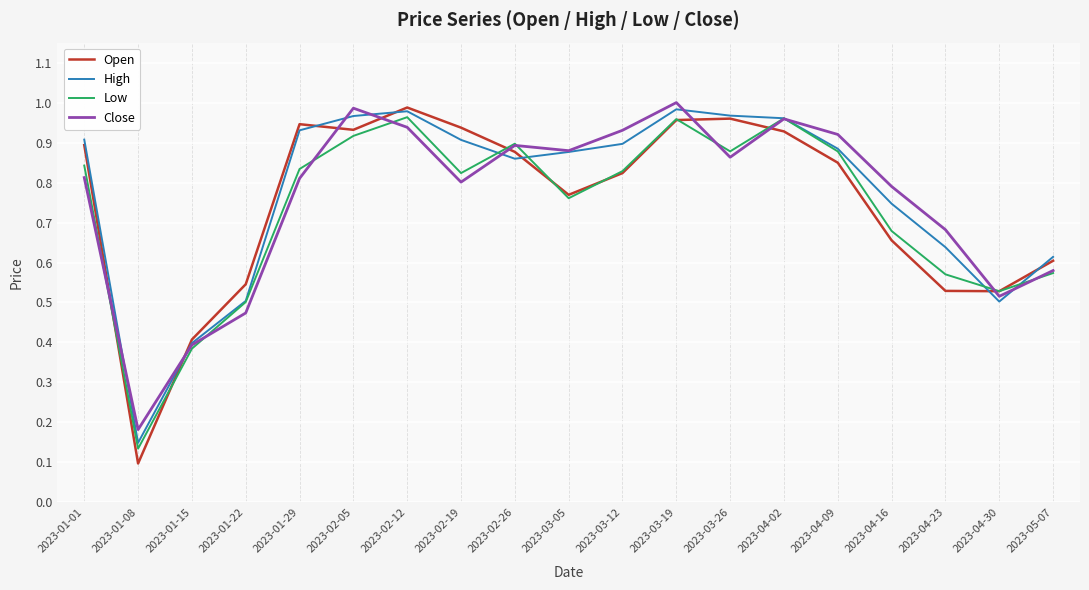

The Low series shows 1.4 at 2023-03-12. True or false?

False